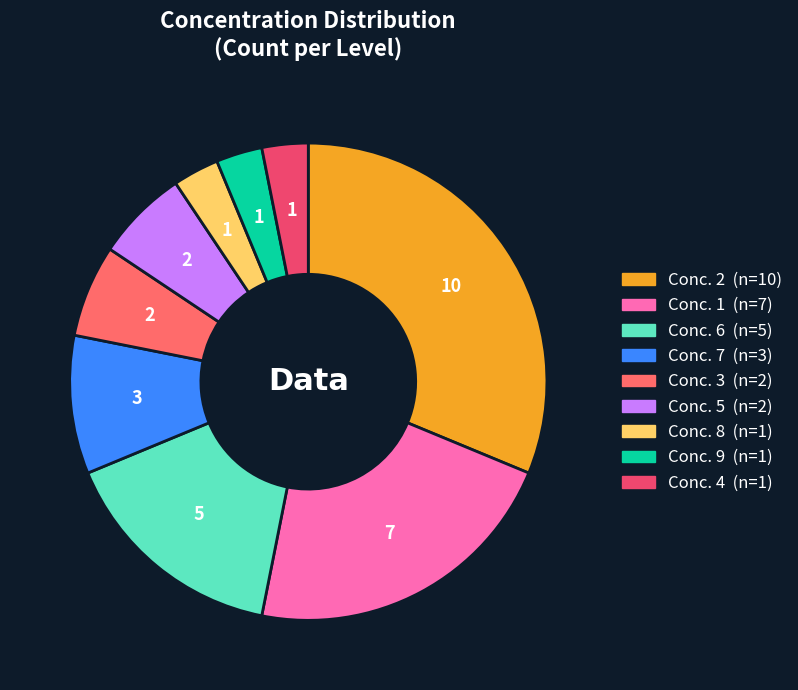

Which slice is the largest?

2